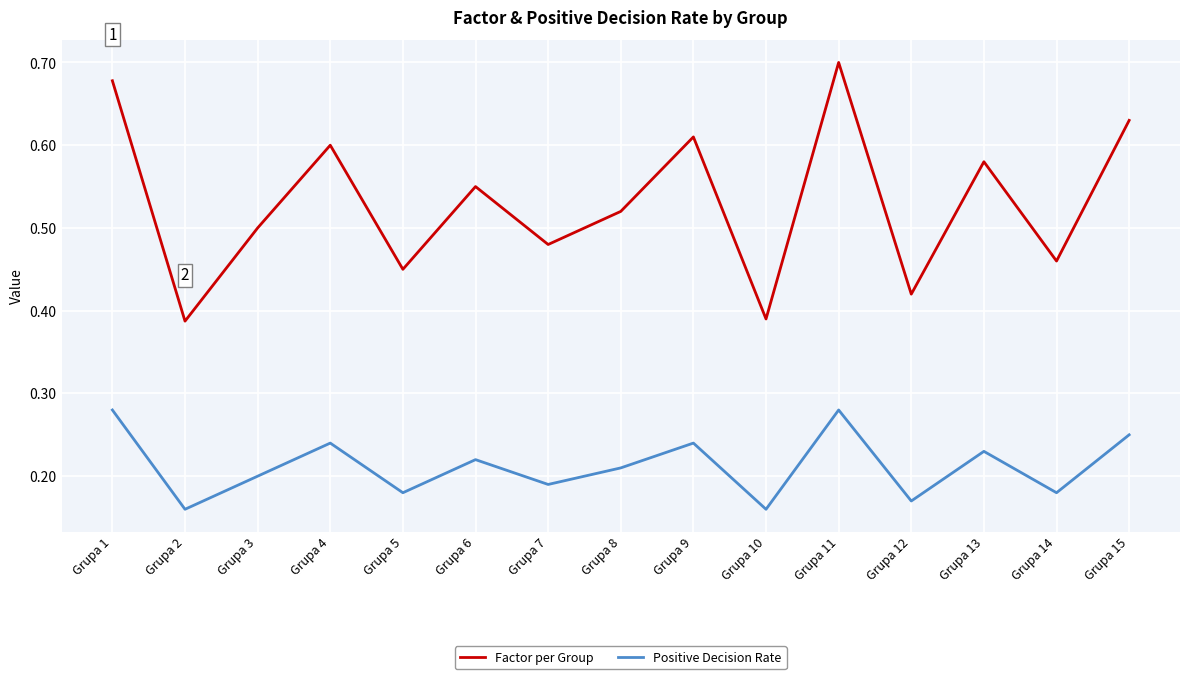

True or false: Positive Decision Rate and Factor per Group cross at least once.

False